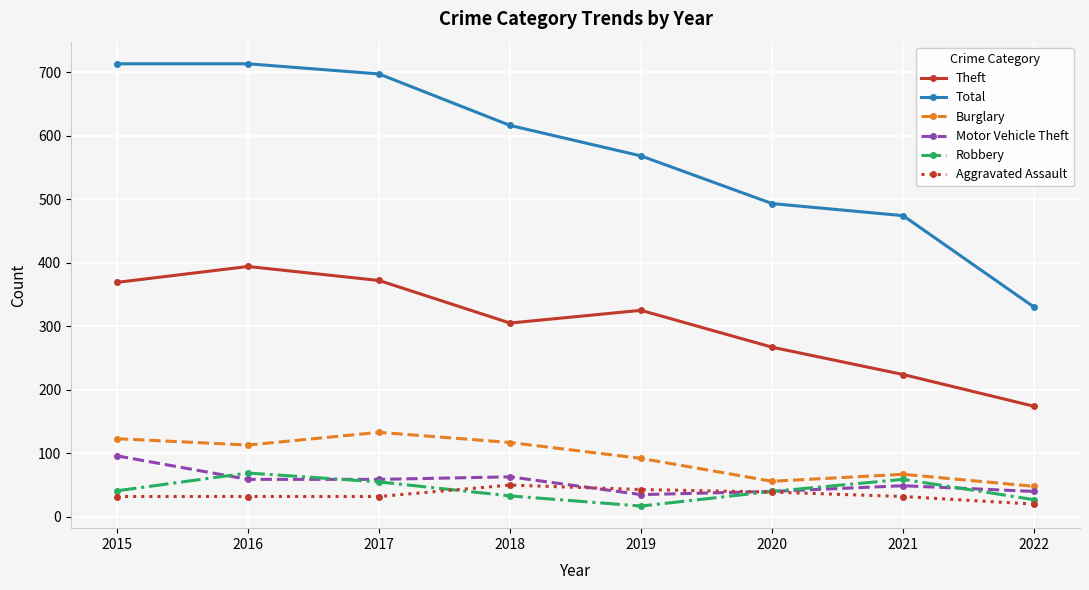

Is this an area chart (filled region under the line)?

No